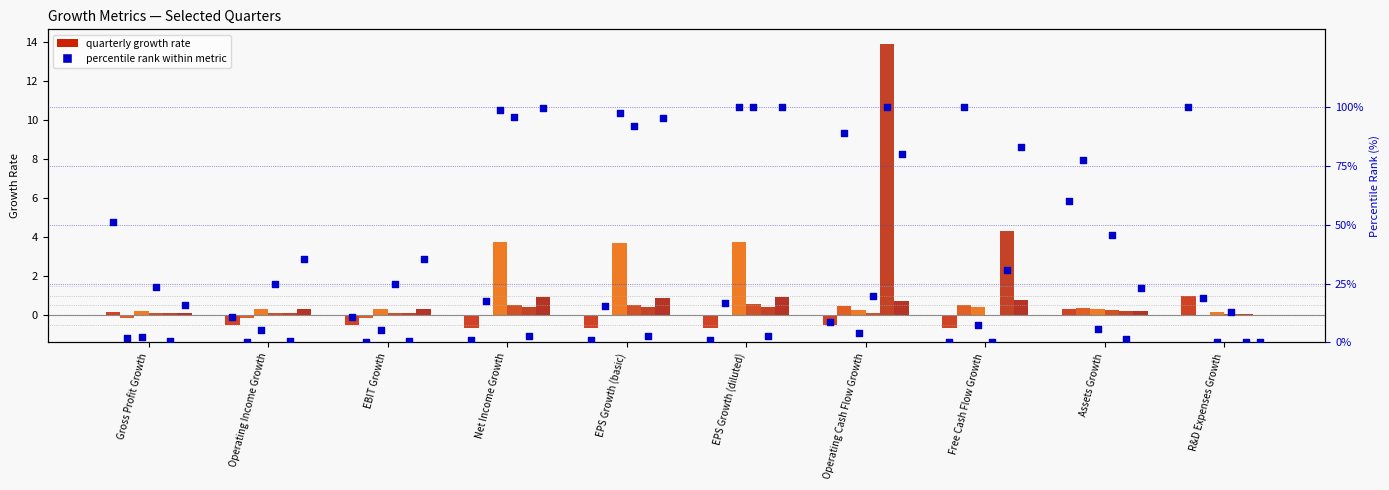

At which category is the sum across all series the highest?

Operating Cash Flow Growth